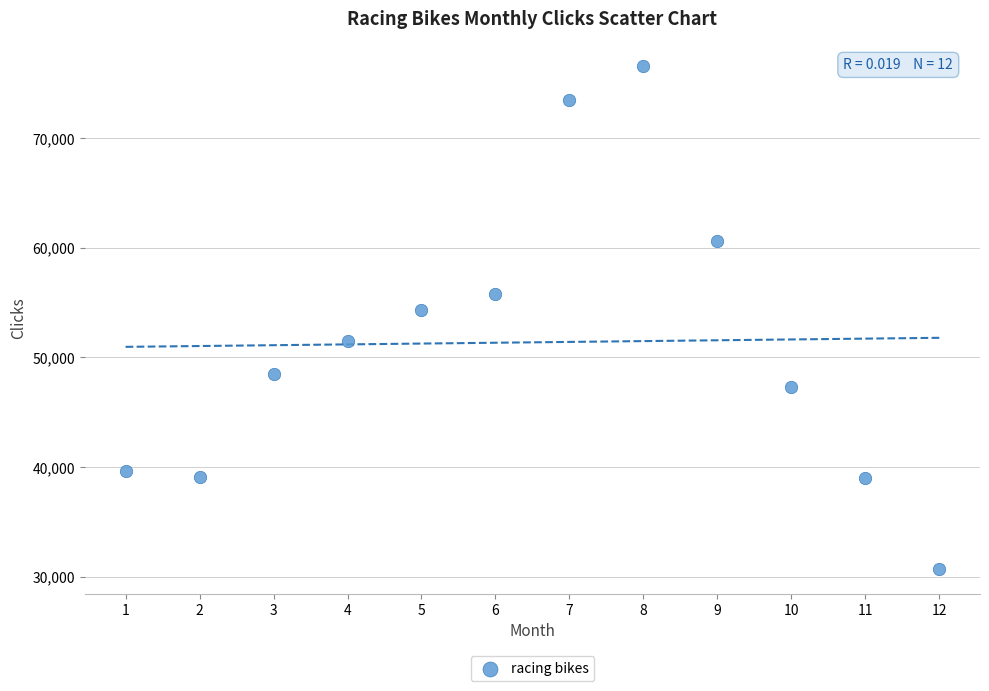

What Y value in the scatter plot is closest to 53640?

54354